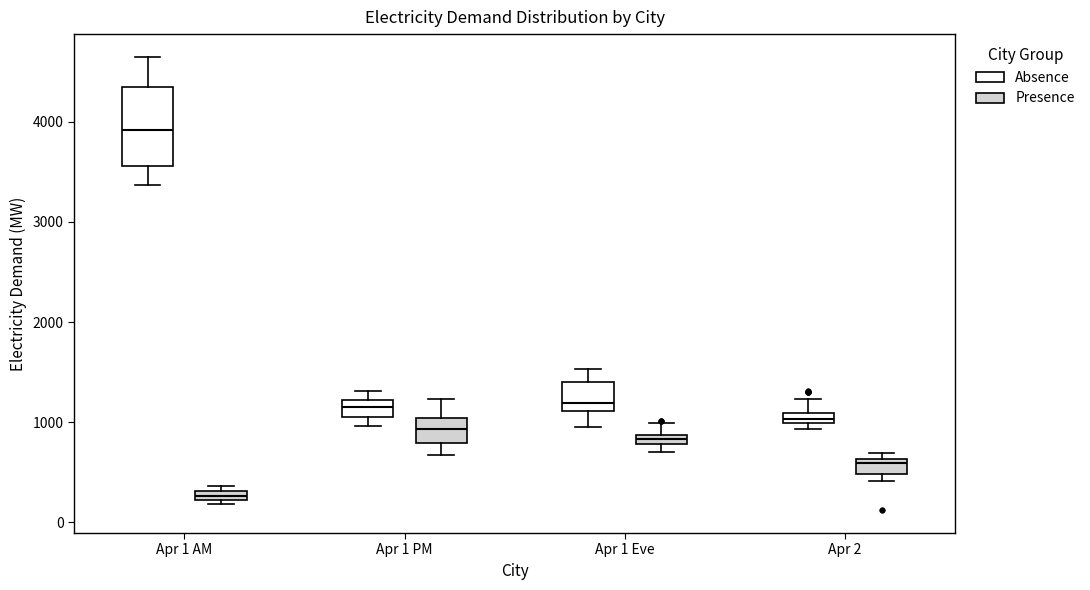

Comparing the boxes themselves (not the whiskers), which one is the tallest?

Apr 1 AM (Absence)